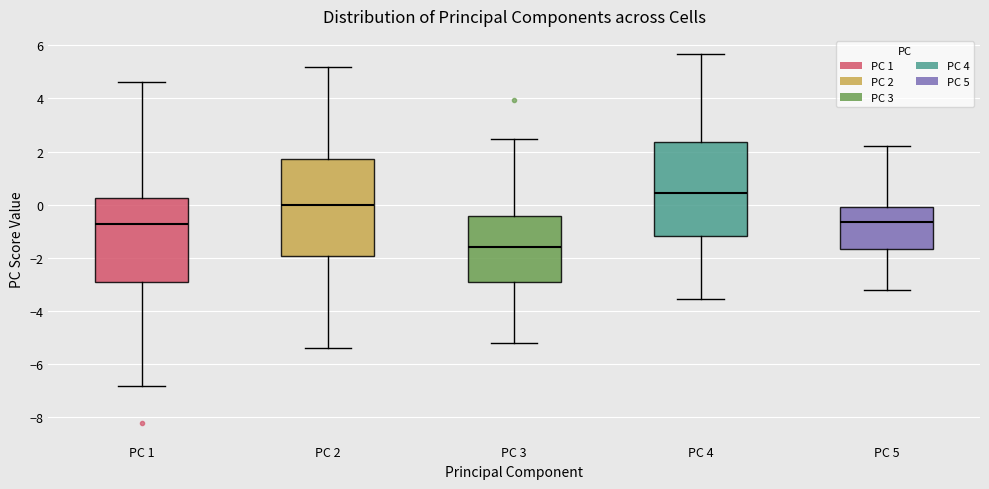

Reading left to right, transcribe this box plot: for each box, give where its median line is, the range the box spans, and where its two whiskers end, as read against the y-axis. The values are not printed on the chart, so give them approximately, as read against the axis.

PC 1: median -0.8, box -3.0 to 0.2, whiskers -6.8 to 4.6
PC 2: median 0.0, box -2.0 to 1.8, whiskers -5.4 to 5.2
PC 3: median -1.6, box -3.0 to -0.4, whiskers -5.2 to 2.4
PC 4: median 0.4, box -1.2 to 2.4, whiskers -3.6 to 5.6
PC 5: median -0.6, box -1.6 to 0.0, whiskers -3.2 to 2.2